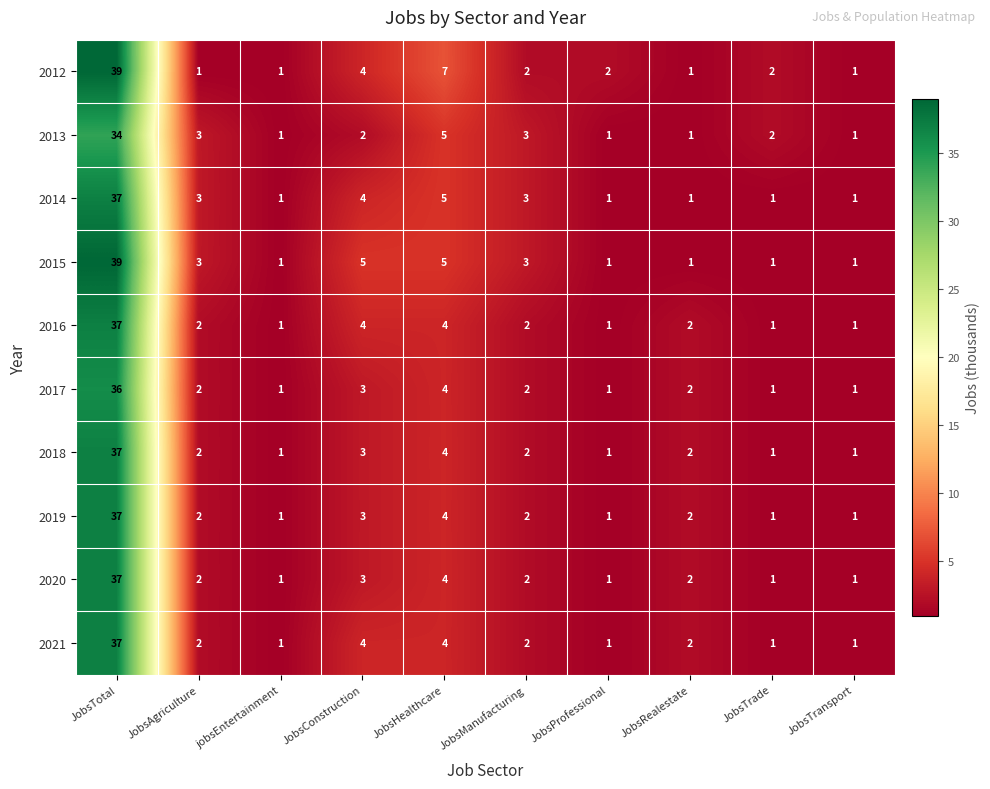

Is the value of 2014 at JobsManufacturing greater than the value of 2017 at JobsProfessional?

Yes